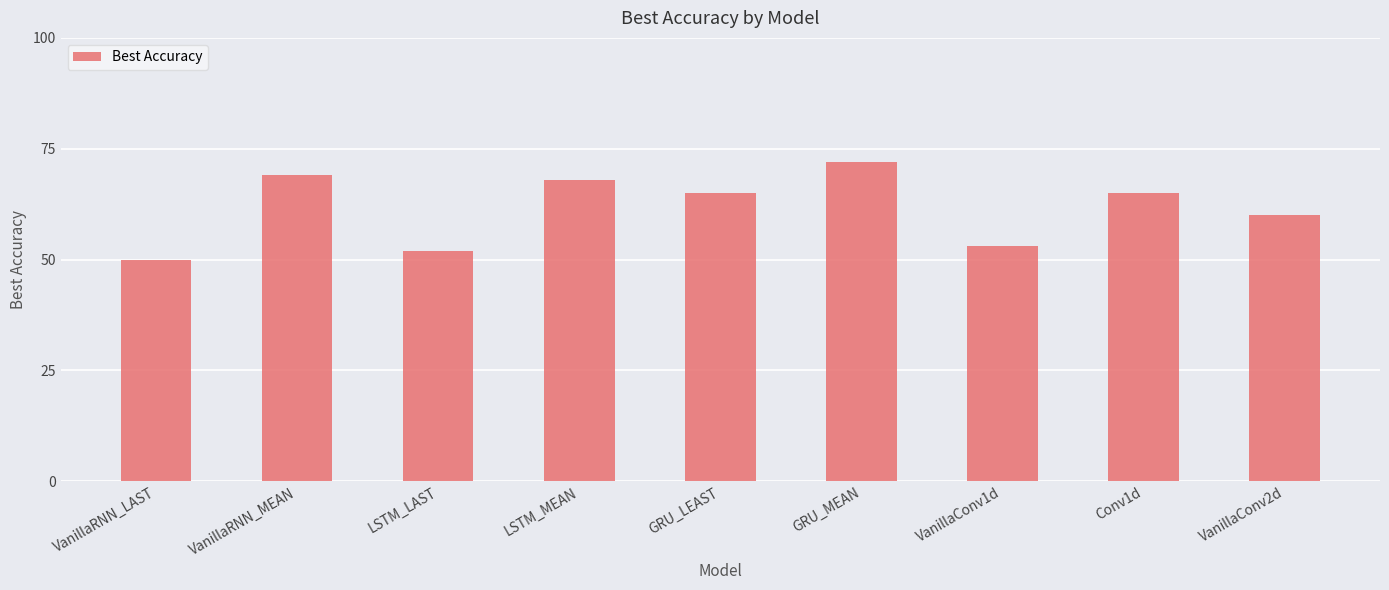

Between VanillaConv1d and GRU_LEAST, which is larger?

GRU_LEAST